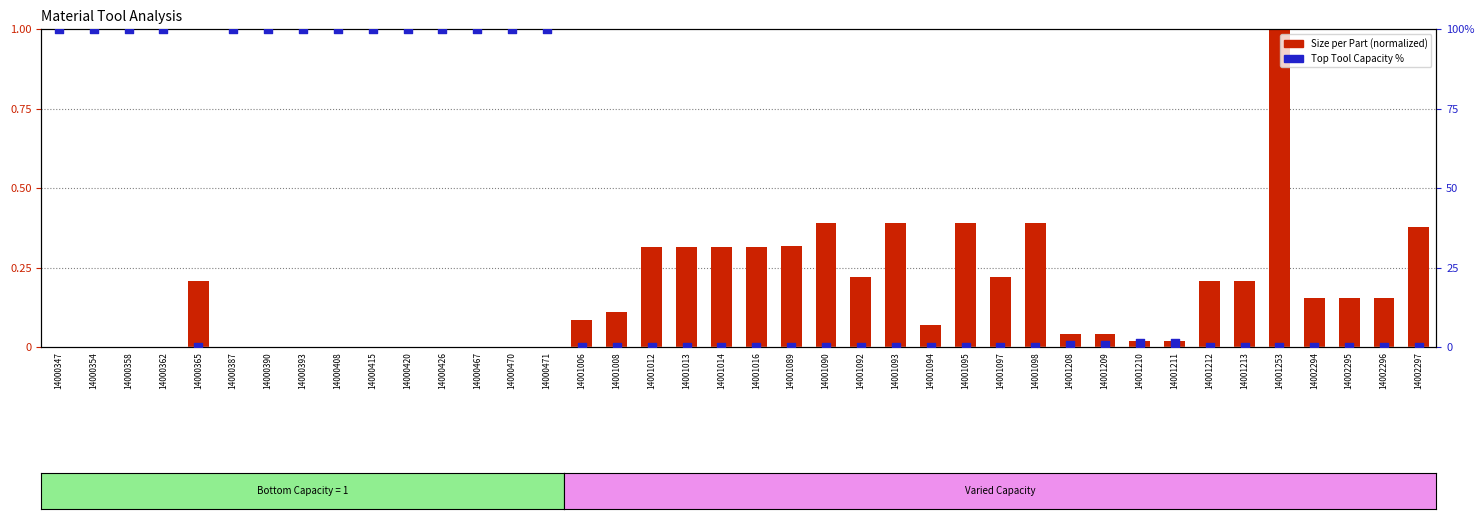

At which category is the sum across all series the highest?

14000347